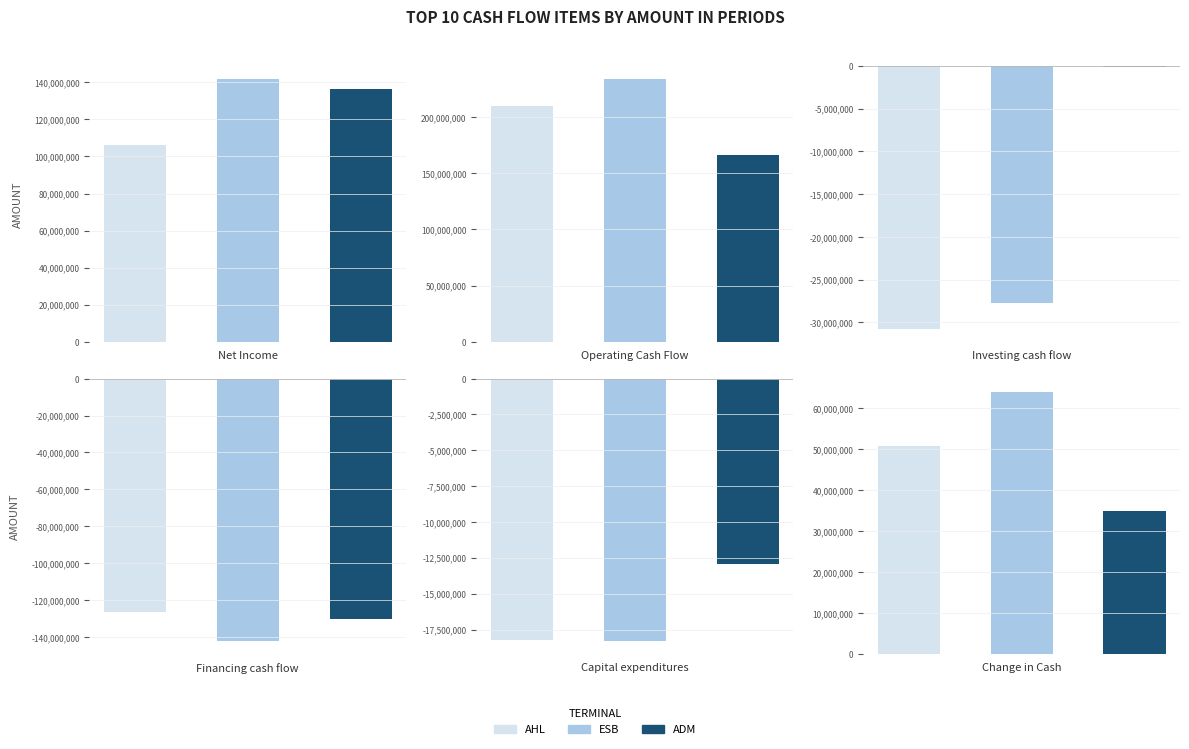

How many bars are there in each group?

3